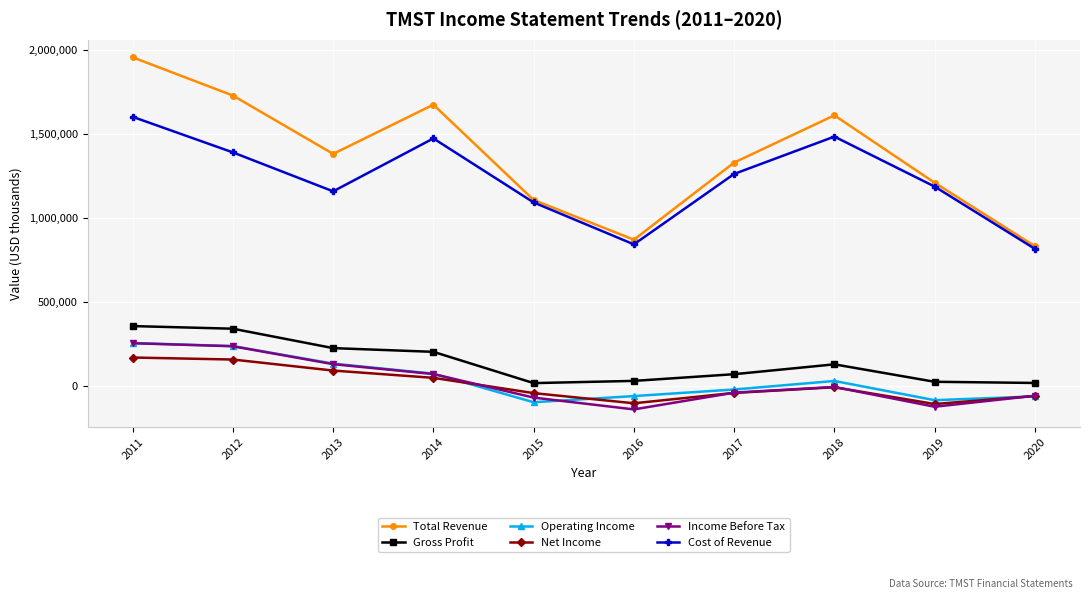

True or false: Net Income and Gross Profit intersect in this chart.

False